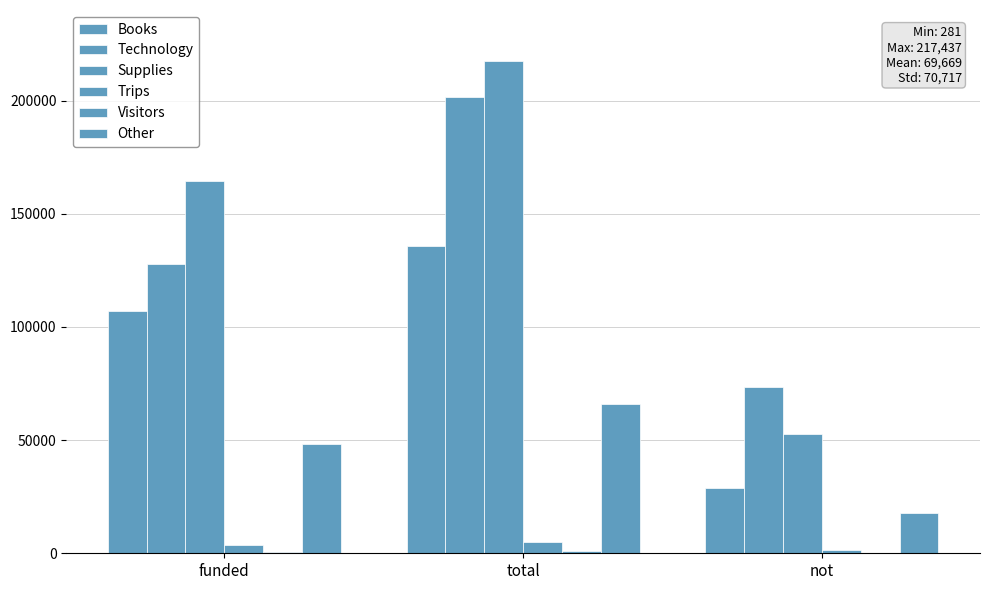

At funded, list the series in order from smallest to largest.

Visitors, Trips, Other, Books, Technology, Supplies